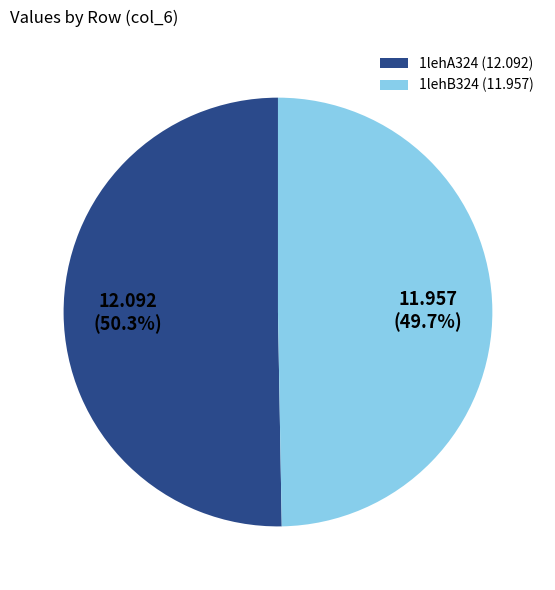

What is the ratio of the value at 1lehB324 (11.957) to the value at 1lehA324 (12.092)?

1.0